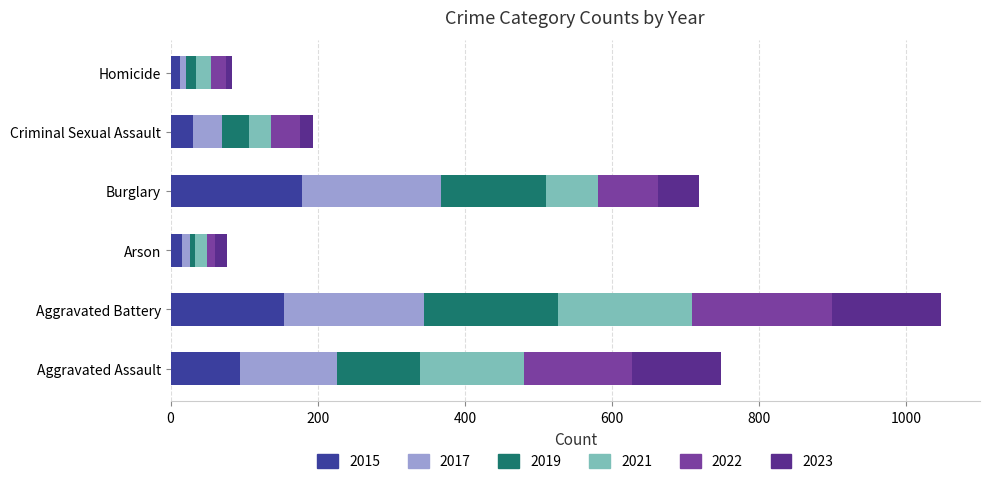

Which category has the highest value in the 2015 series?

Burglary